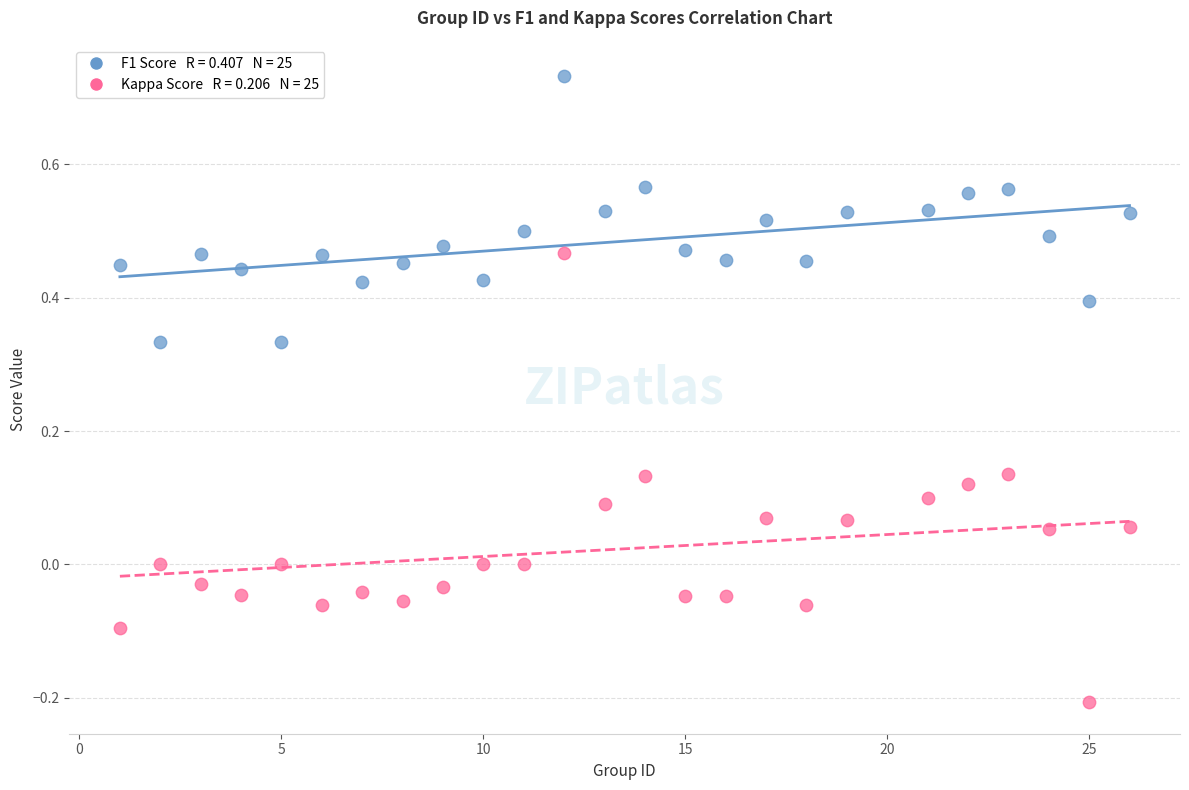

Across all data points, what is the range of X values (max minus min)?

25.0